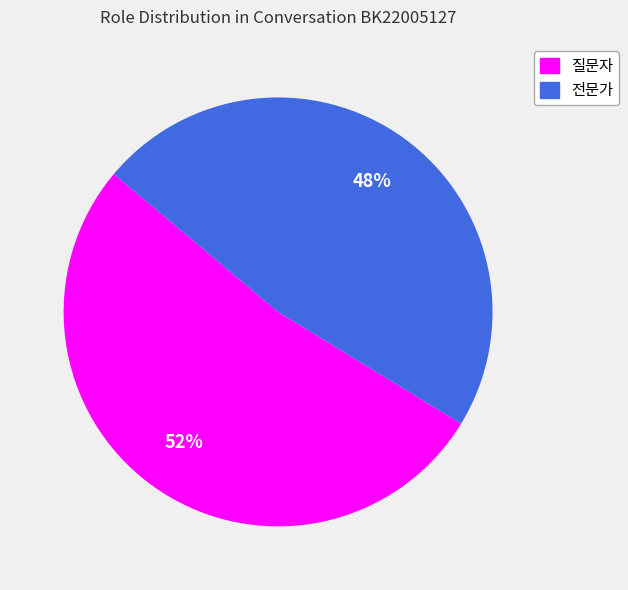

To the nearest percent, what is the average slice percentage?

50%